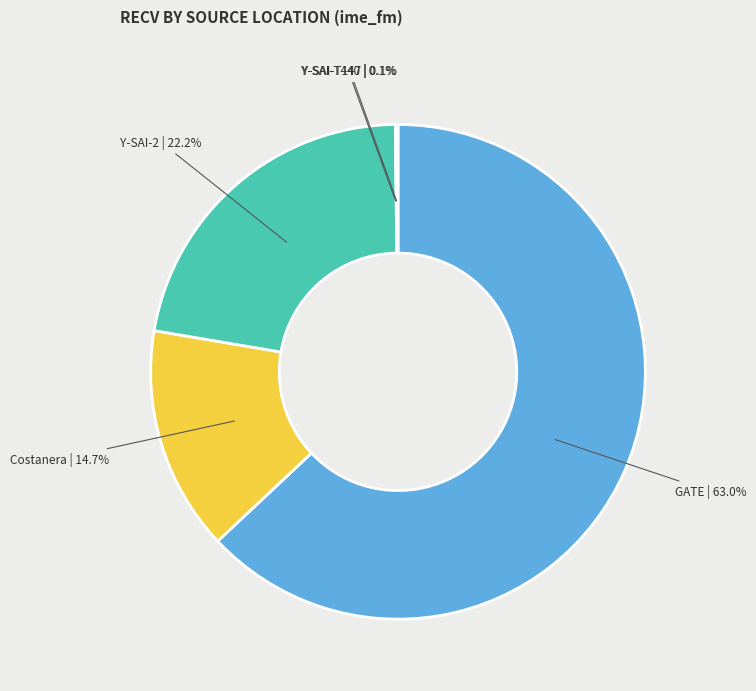

Between GATE | 63.0% and Y-SAI-2 | 22.2%, which is larger?

GATE | 63.0%